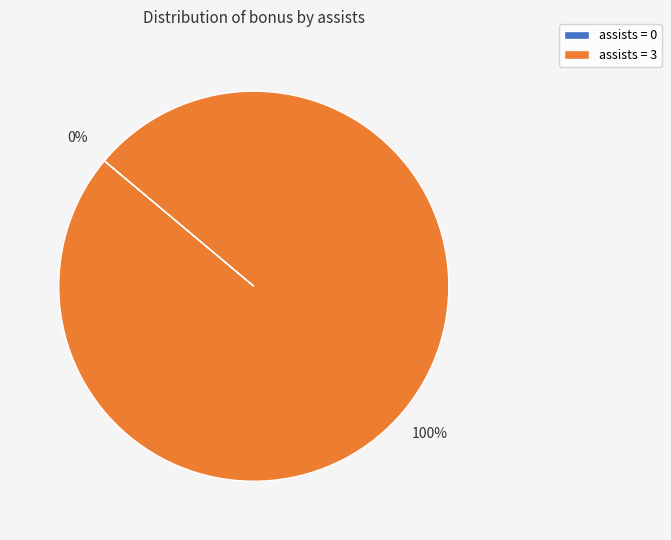

Rank the categories by value from highest to lowest.

3, 0